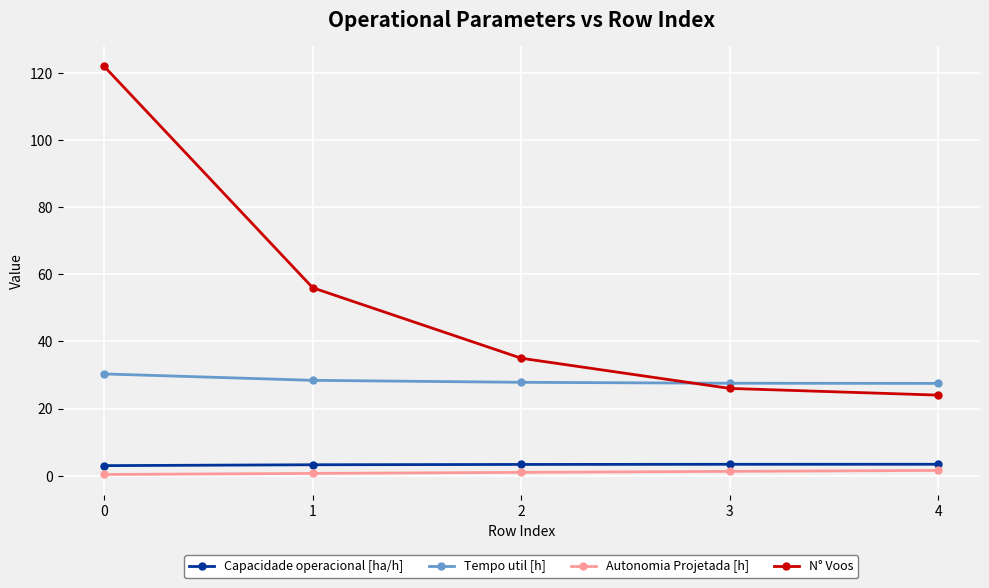

What is the total value across all series at 4?

56.4